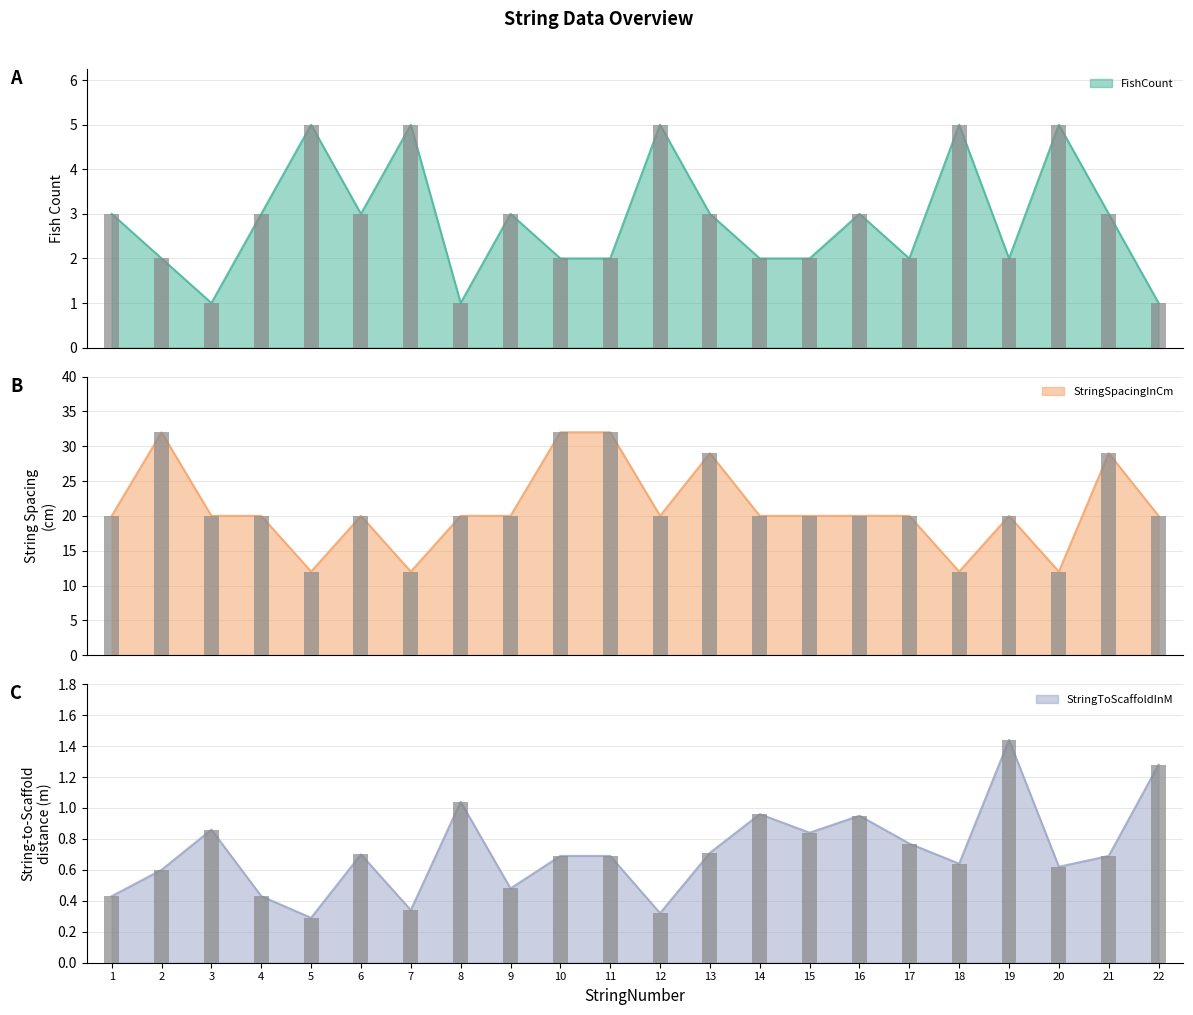

Which series has the largest total across all categories?

StringSpacingInCm